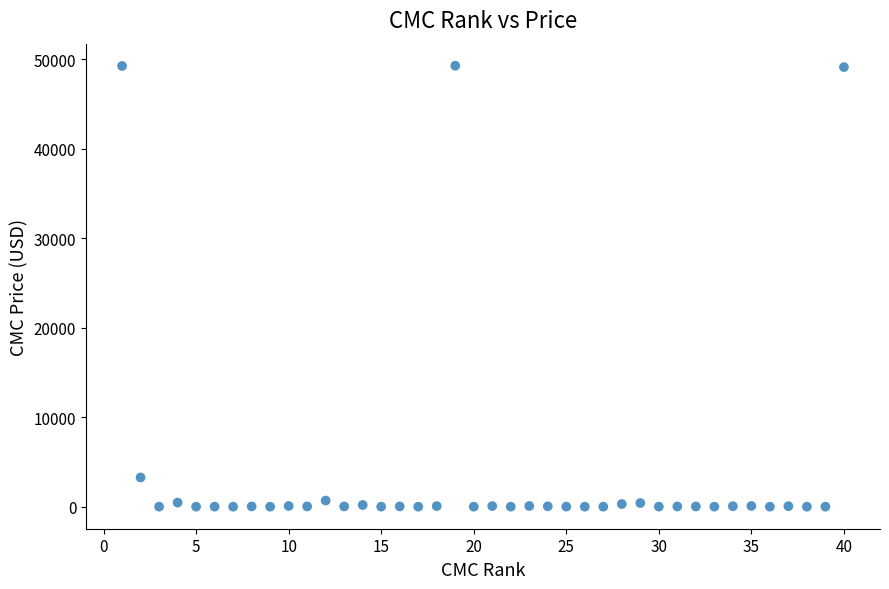

What is the range of Y values (max minus min)?

49278.8